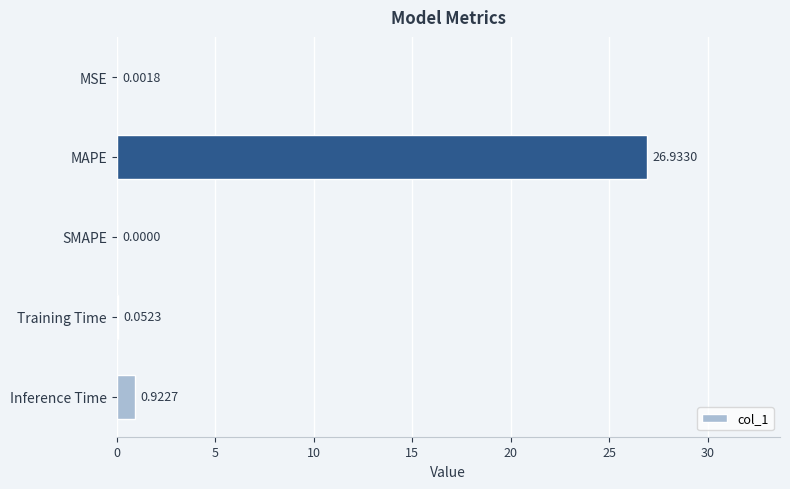

What is the sum of all values?

27.9